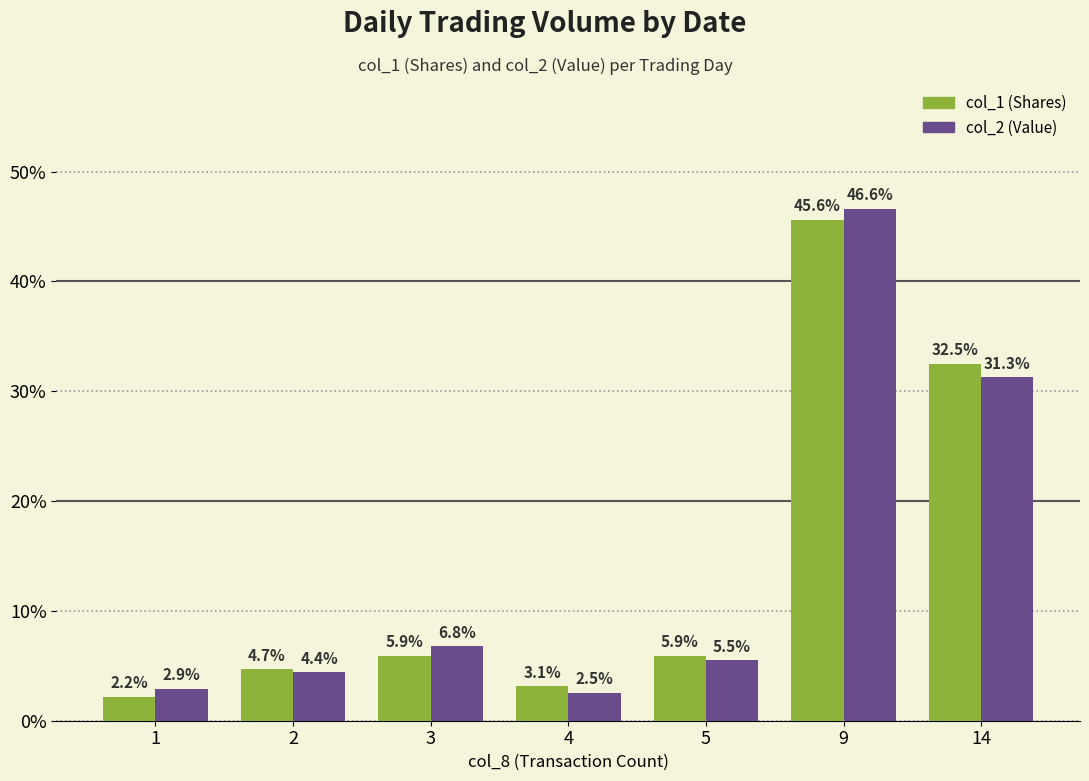

Is it true that col_1 (Shares) equals 1.3 at 4?

False